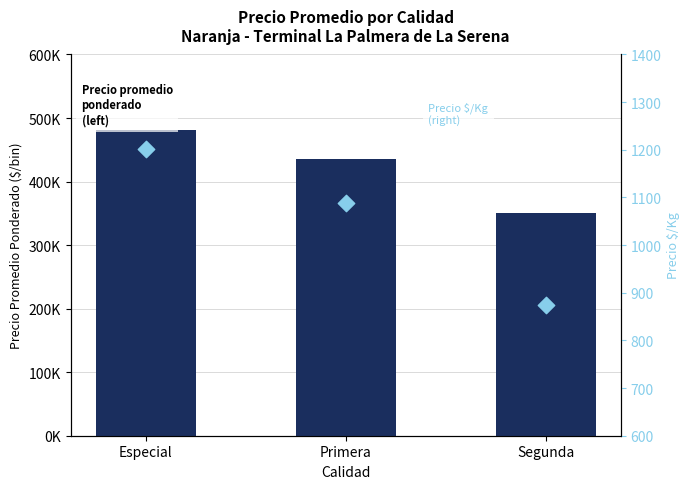

What are all the series names shown in the legend?

Precio promedio ponderado (left), Precio $/Kg (right)